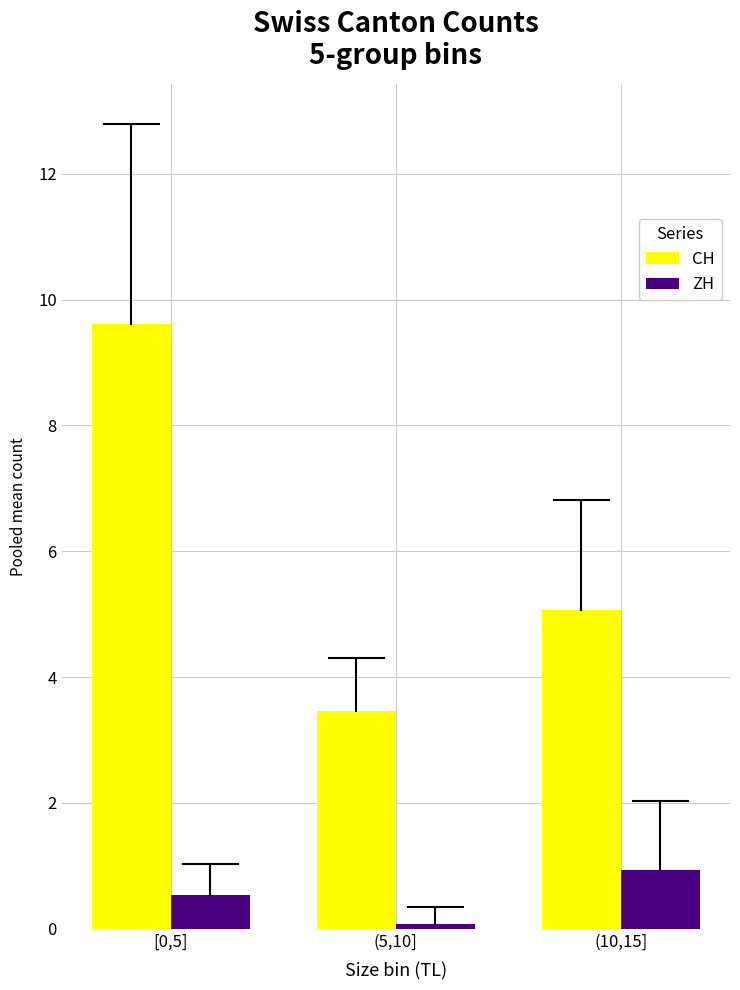

Read the CH value at [0,5].

9.6